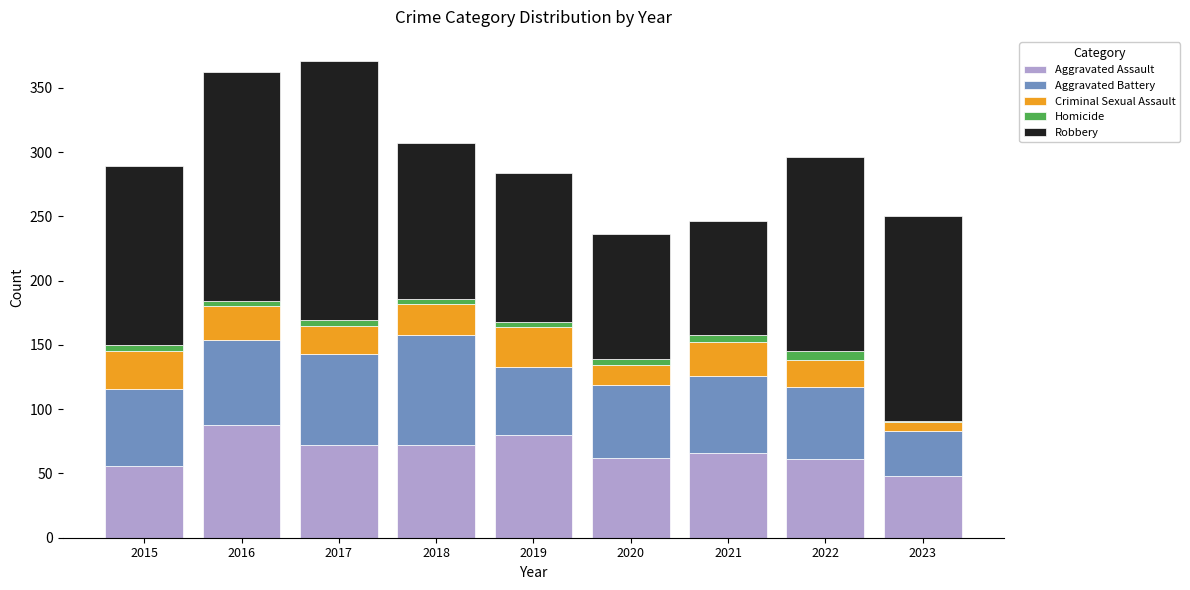

True or false: Aggravated Assault has a value of 80 at 2019.

True